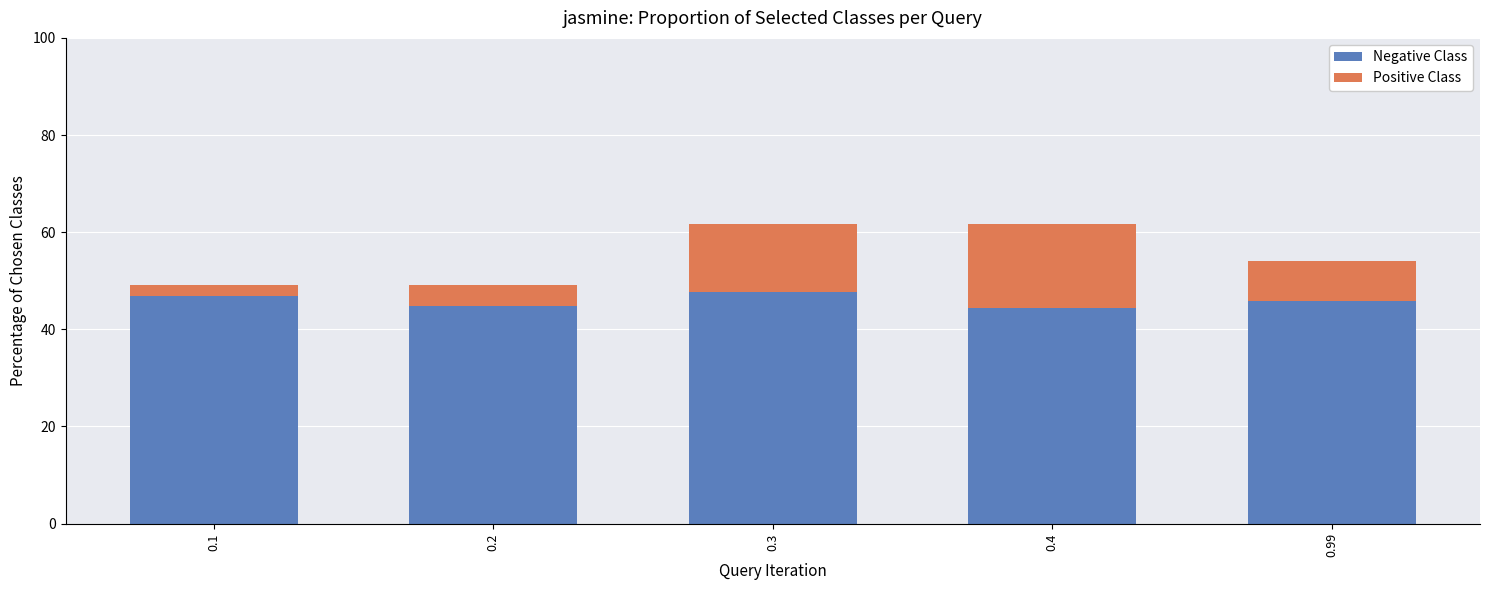

What is the difference between the second highest and minimum values in the Negative Class series?

2.5